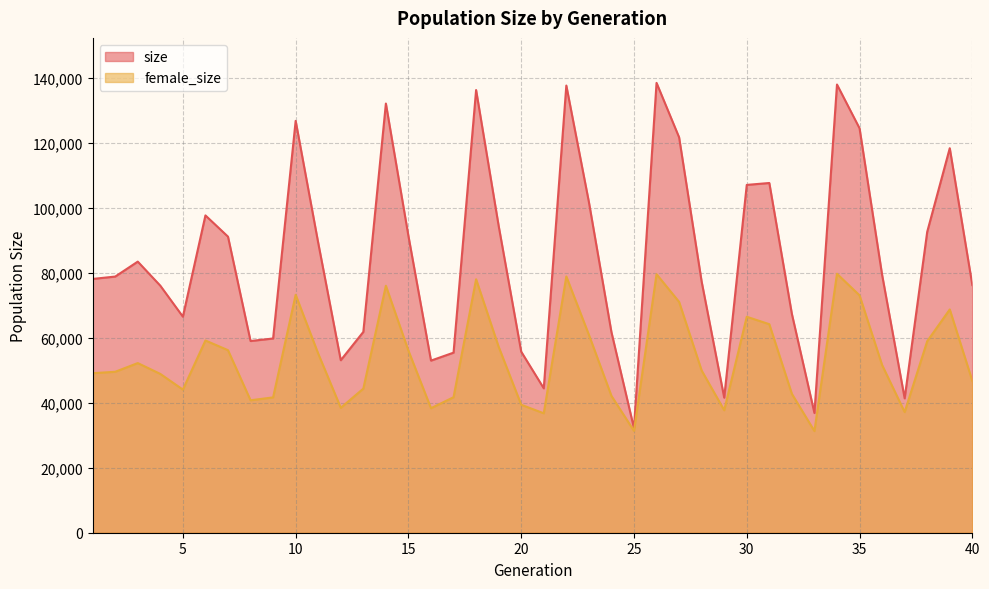

Reading right to left, transcribe all the data shown in this chart.

size: 76180	118273	92544	41336	79326	124398	137859	36824	67294	107571	106987	41551	77216	121621	138367	32151	61701	101734	137541	44416	55691	94388	136162	55388	52941	91266	132005	61766	53059	89153	126686	59745	58969	91070	97600	66457	75981	83388	78791	78062
female_size: 46719	68677	58902	37111	51579	73009	79650	31266	42709	64138	66430	37673	49886	71012	79512	31316	42095	60893	78824	36738	39362	57191	77960	41679	38301	56002	75965	44324	38422	55086	73175	41627	40740	56150	59128	44025	48844	52181	49504	49075